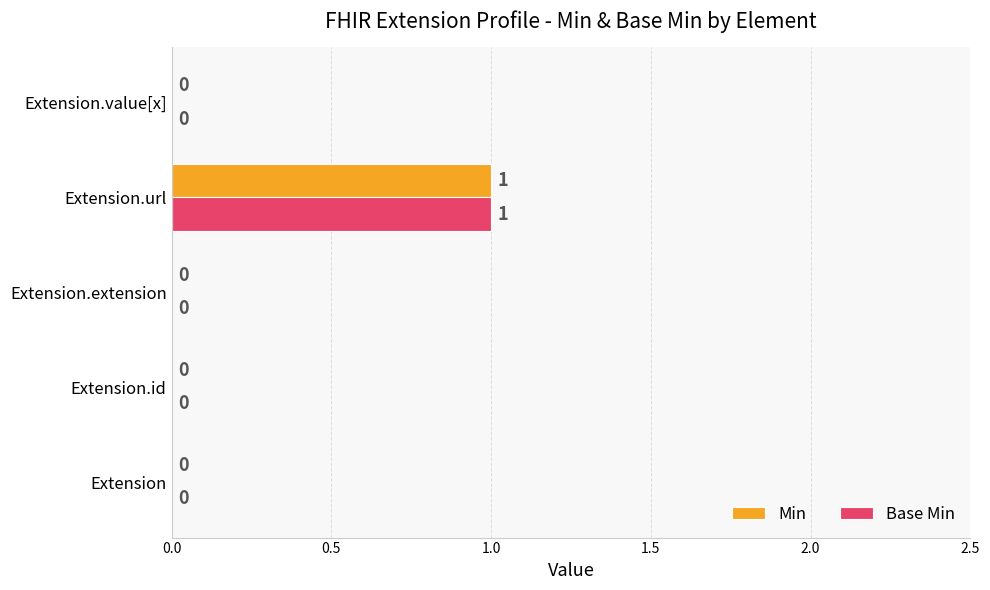

At which category is the sum across all series the highest?

Extension.url